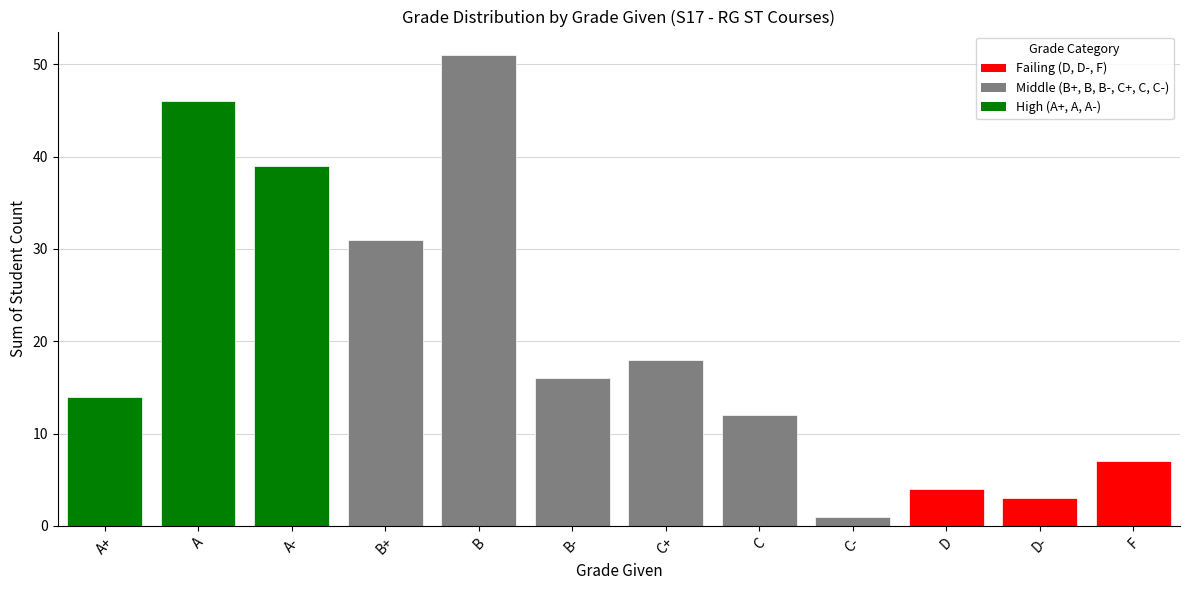

What is the label of the 2nd bar from the right?

D-